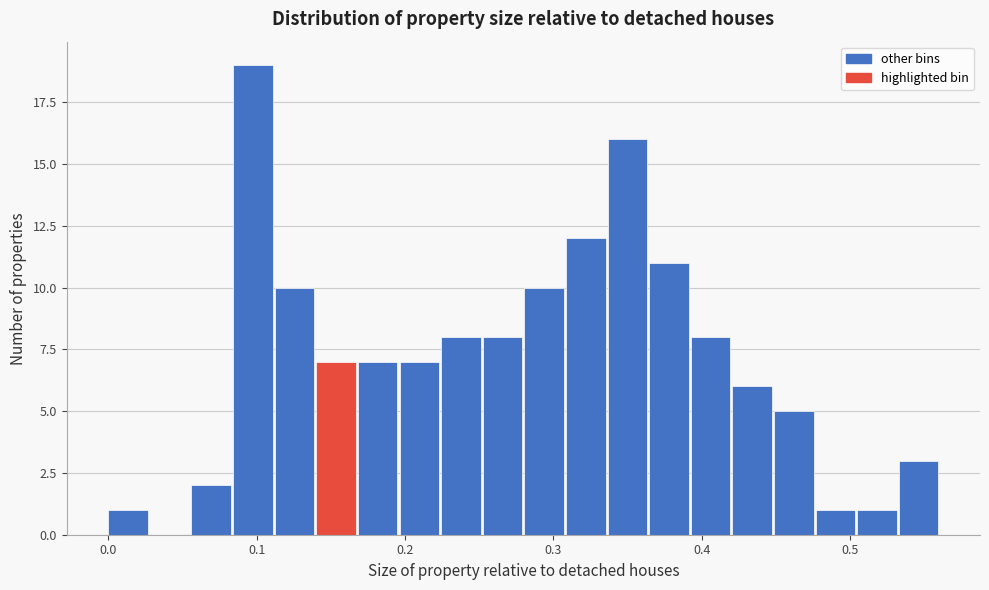

Around what value on the x-axis is the tallest bar? Give the approximate position of its centre, as read against the axis.

0.10